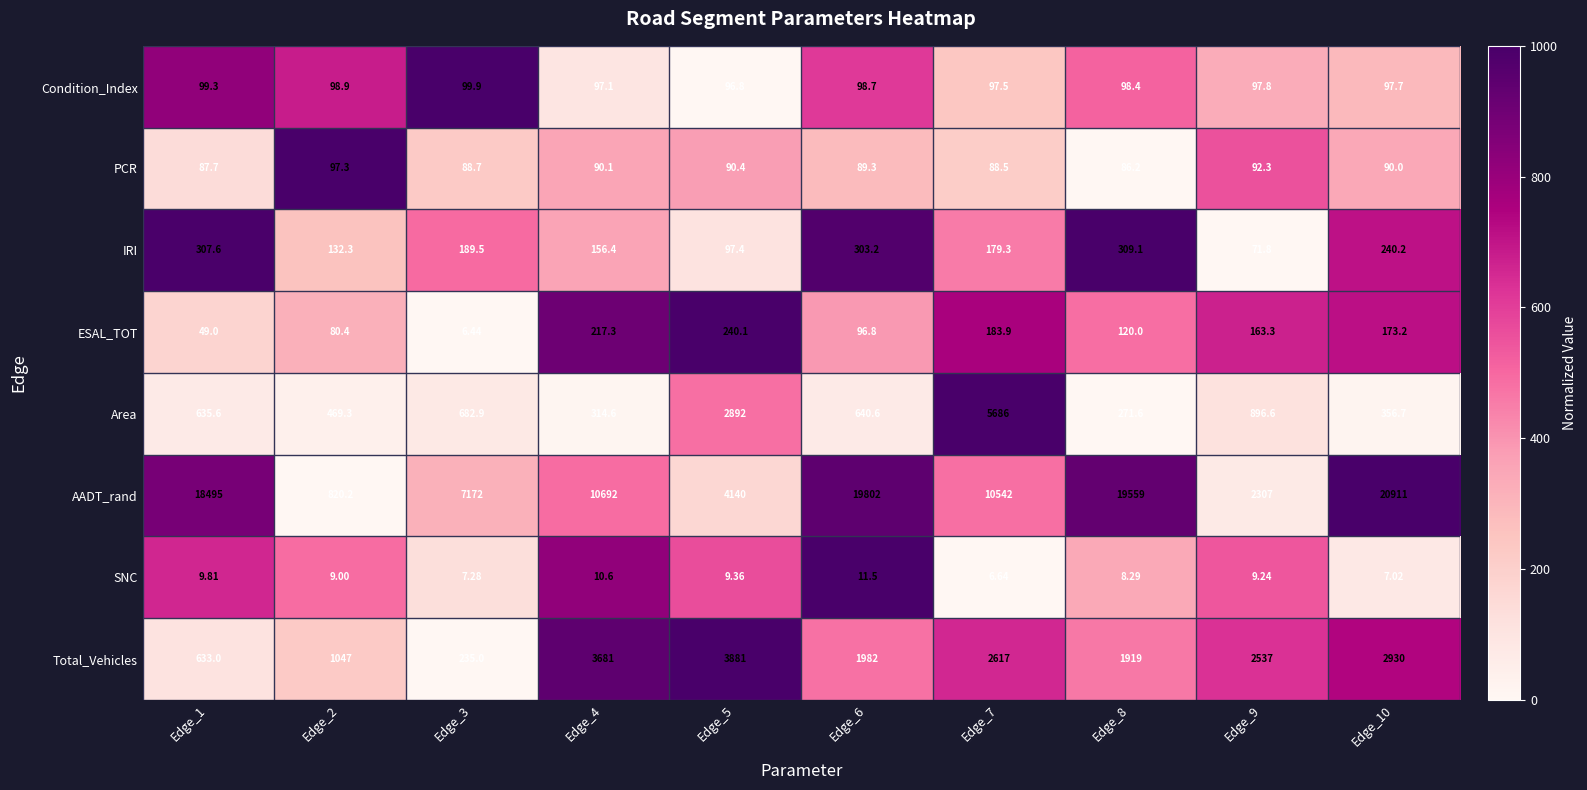

Which series has the widest spread of values?

AADT_rand